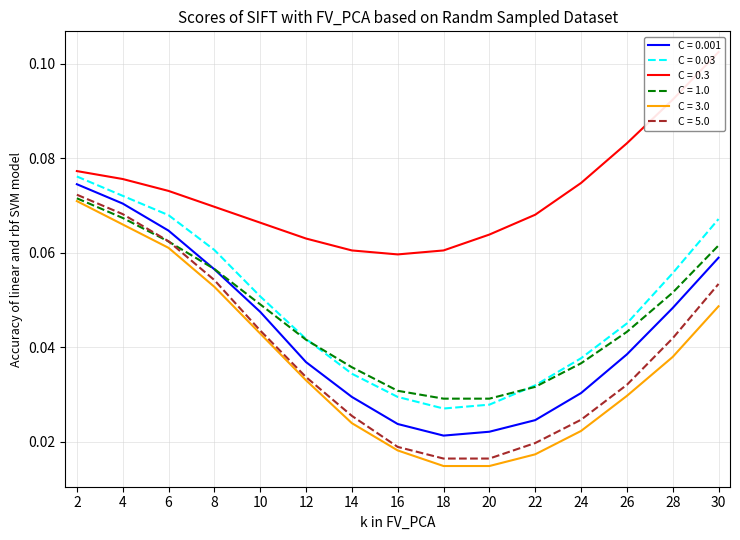

True or false: C = 3.0 and C = 0.001 cross at least once.

False